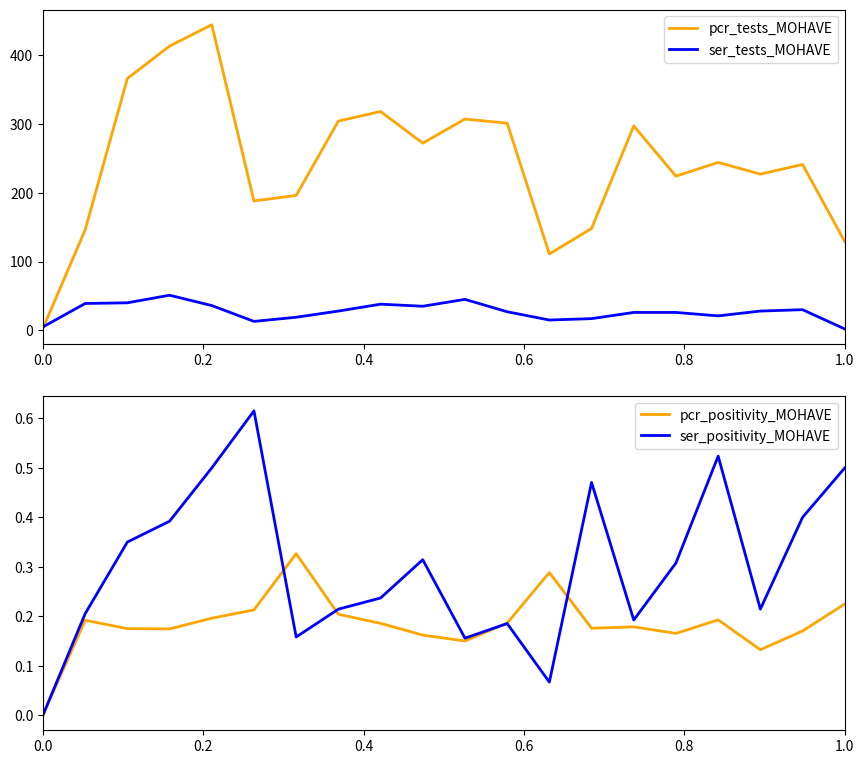

How many distinct data groups are displayed?

4